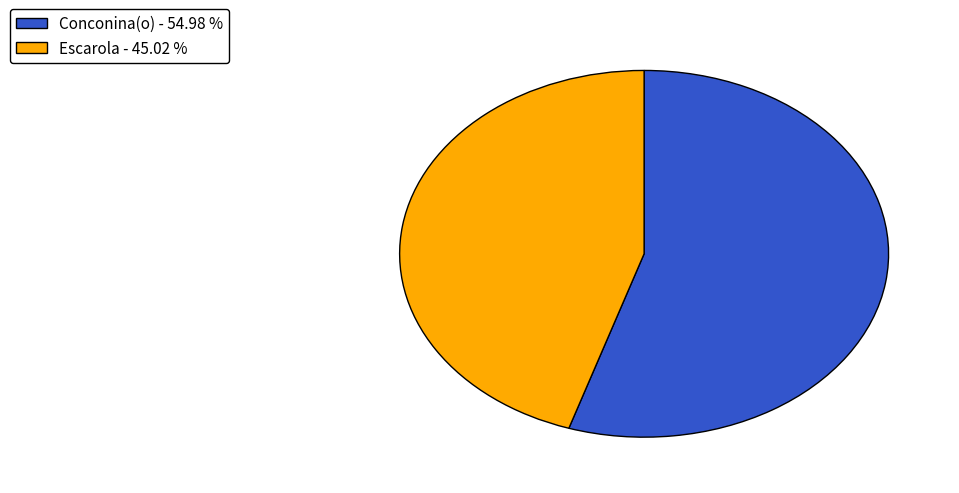

Approximately how many times larger is the value at Conconina(o) - 54.98 % compared to Escarola - 45.02 %?

1.2